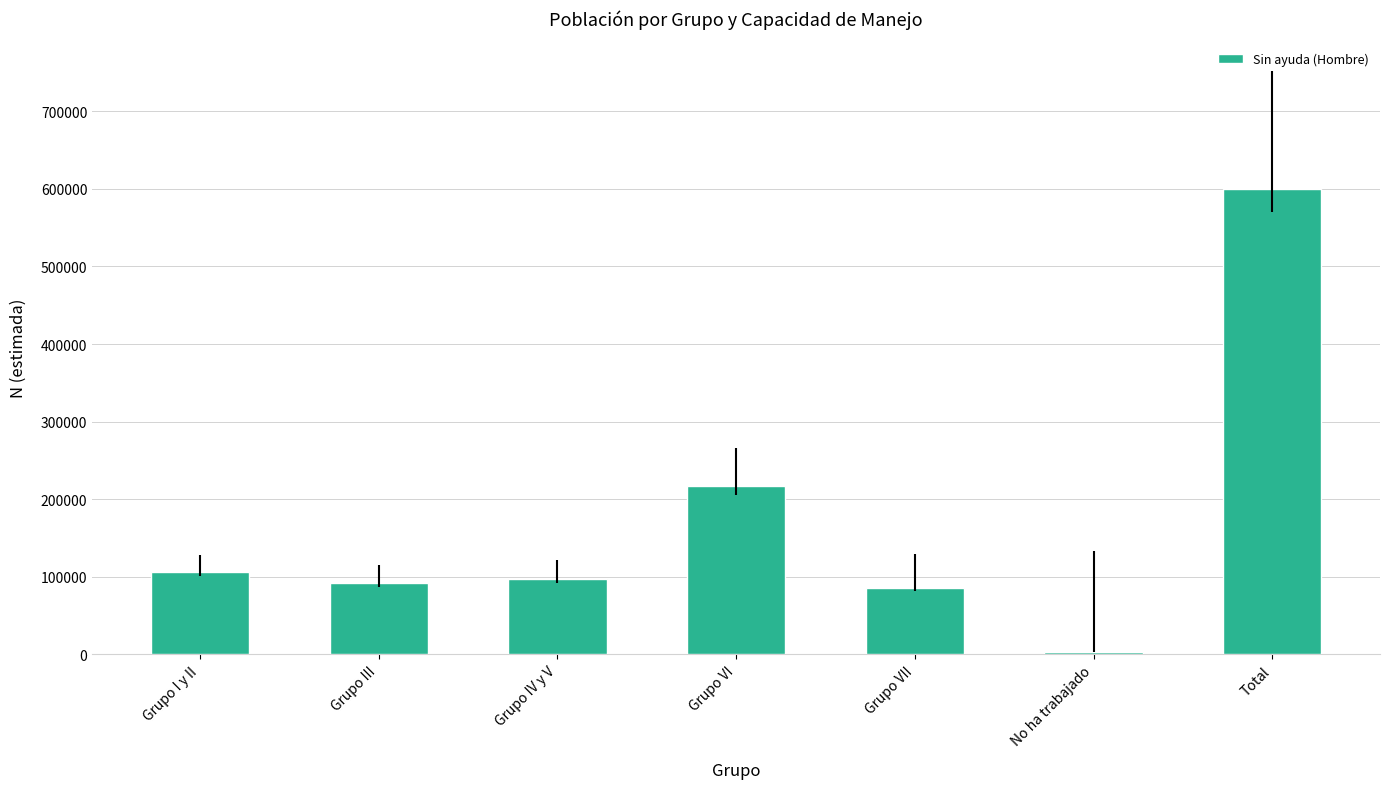

How many distinct data groups are displayed?

1